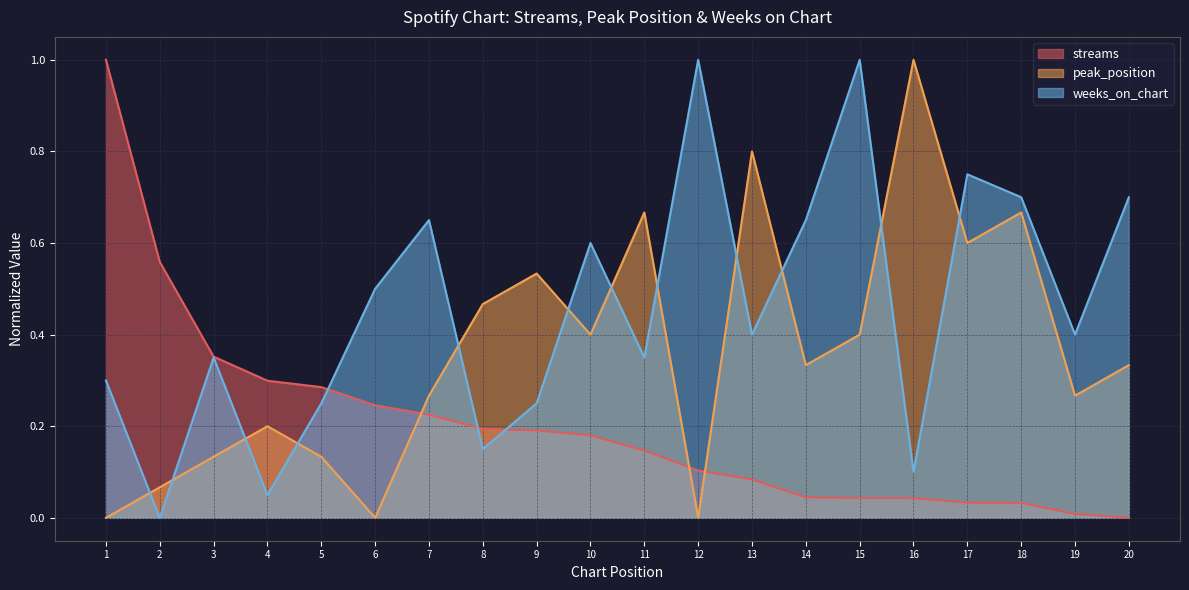

What is the value of the peak_position point at the 18th from the left?

0.7